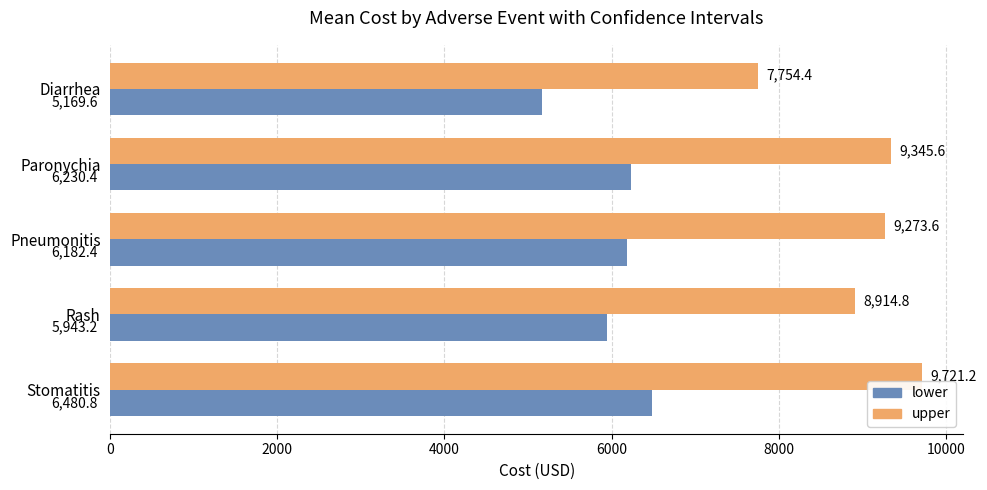

What is the spread (max minus min) of values at Rash?

2971.6